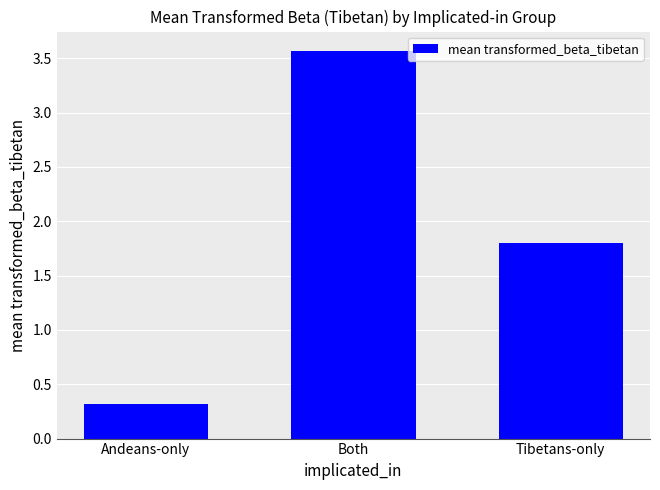

Rank the categories by value from highest to lowest.

Both, Tibetans-only, Andeans-only